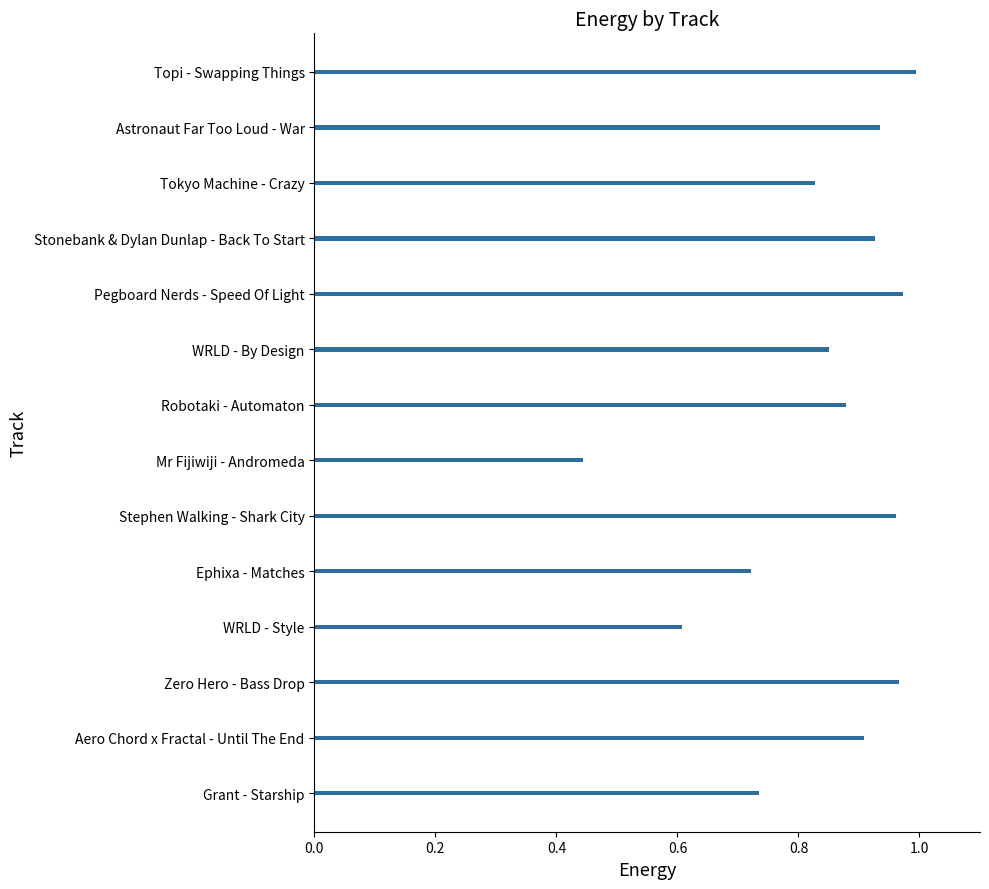

Which label corresponds to the smallest value in the chart?

Mr Fijiwiji - Andromeda